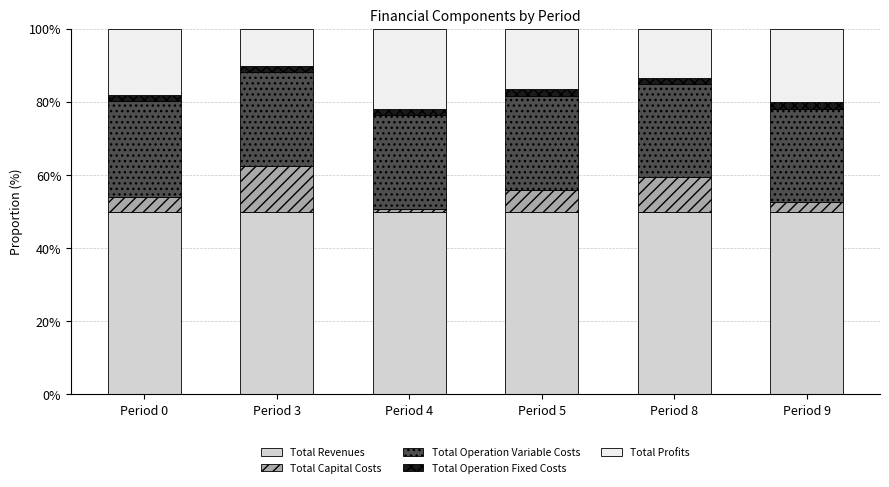

What is the sum of all Total Revenues values?

300.0